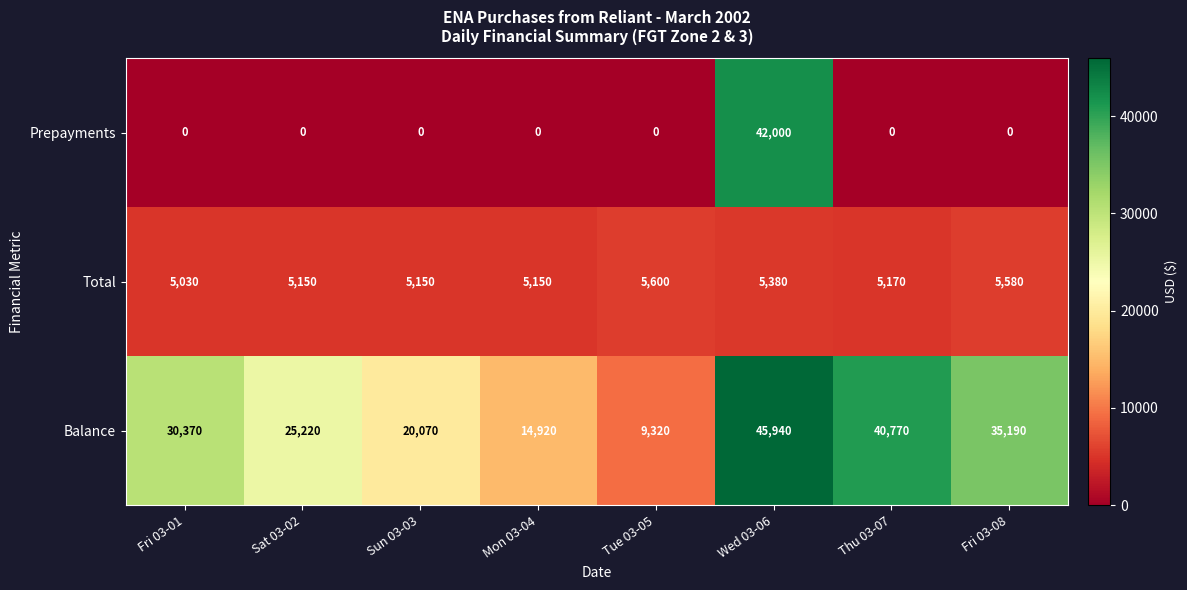

Which series changed the most between Fri 03-01 and Thu 03-07?

Balance